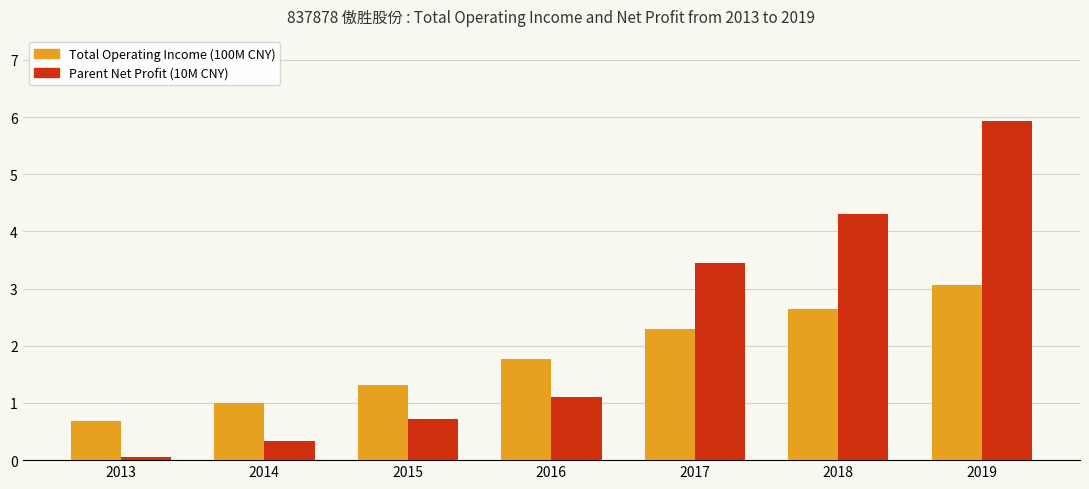

Which label corresponds to the smallest value in the chart?

2013